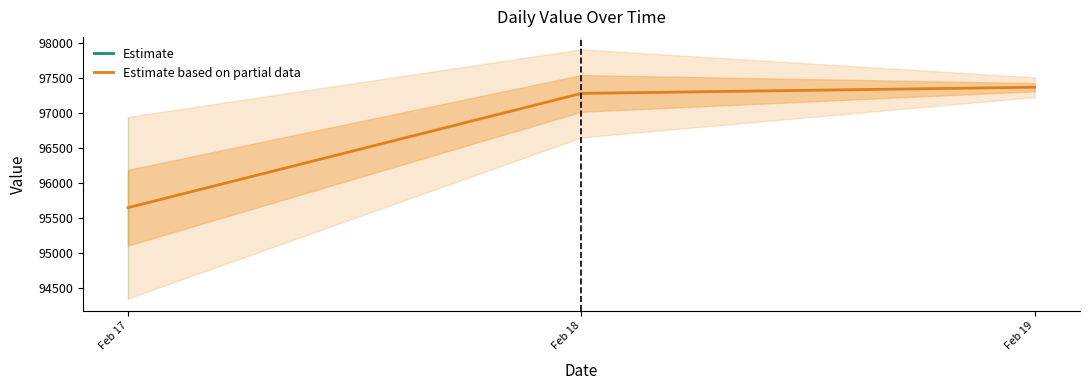

Reading left to right, transcribe all the data shown in this chart.

95647.8	97277.6	97365.8